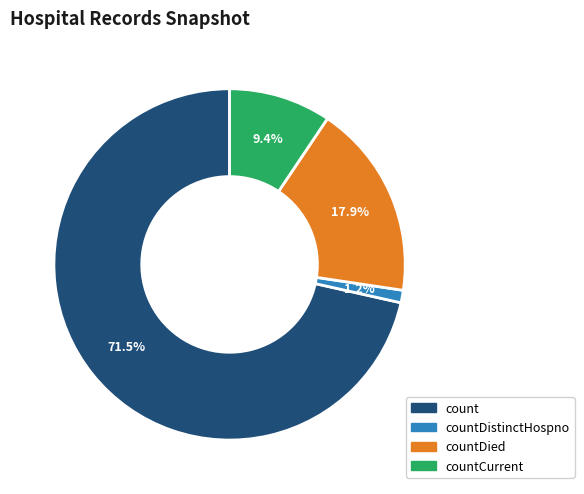

Does any single category account for the majority?

Yes